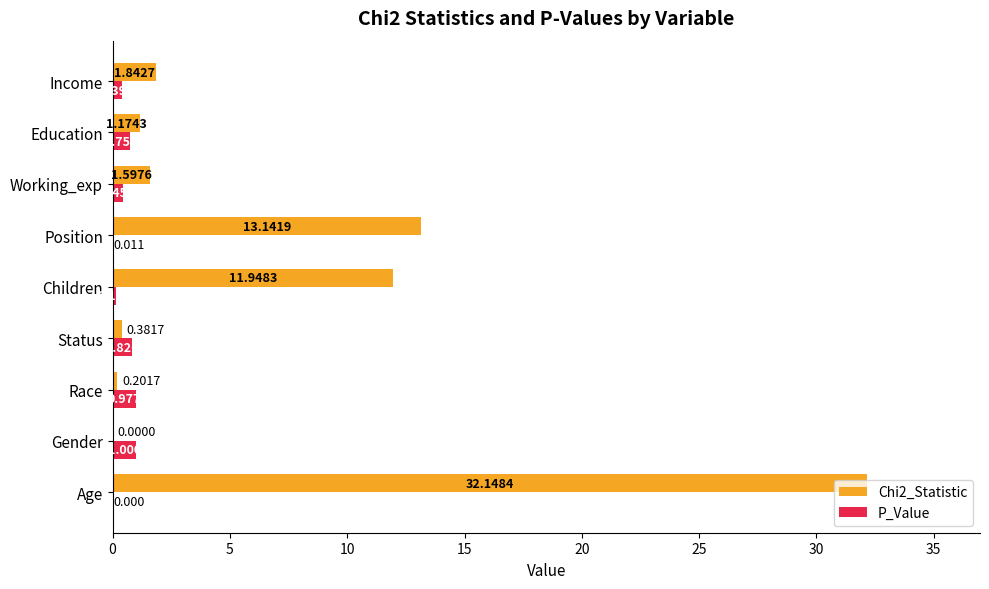

Is the value of P_Value at Education greater than the value of Chi2_Statistic at Age?

No